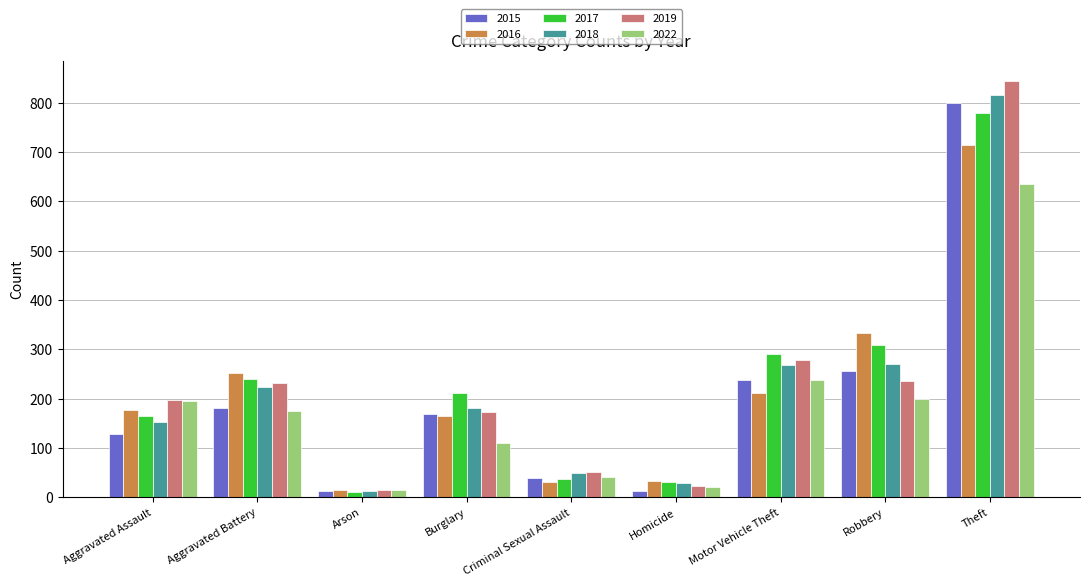

What is the label of the 2nd bar from the left?

Aggravated Battery